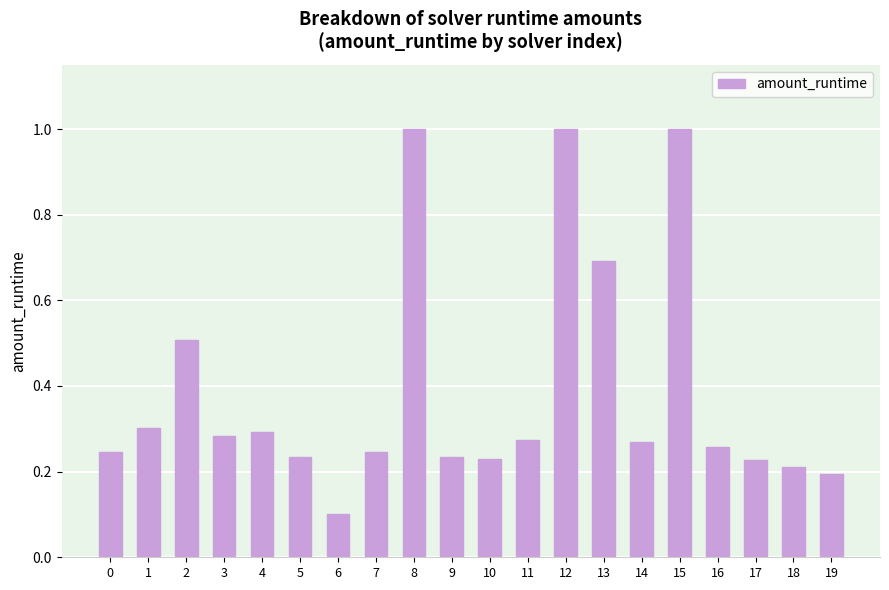

Is it true that the value at 7 is 0.2?

True